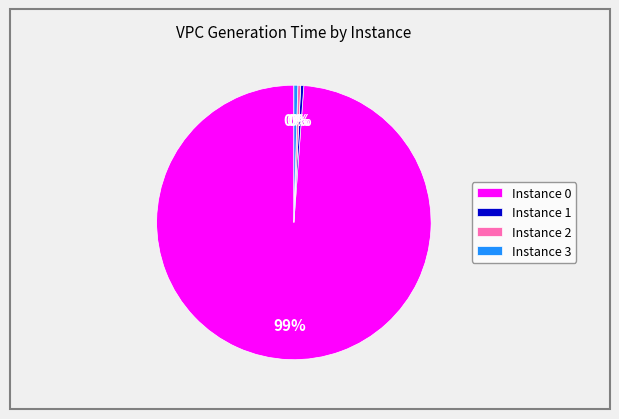

The Instance 0 slice represents 85% of the pie. True or false?

False